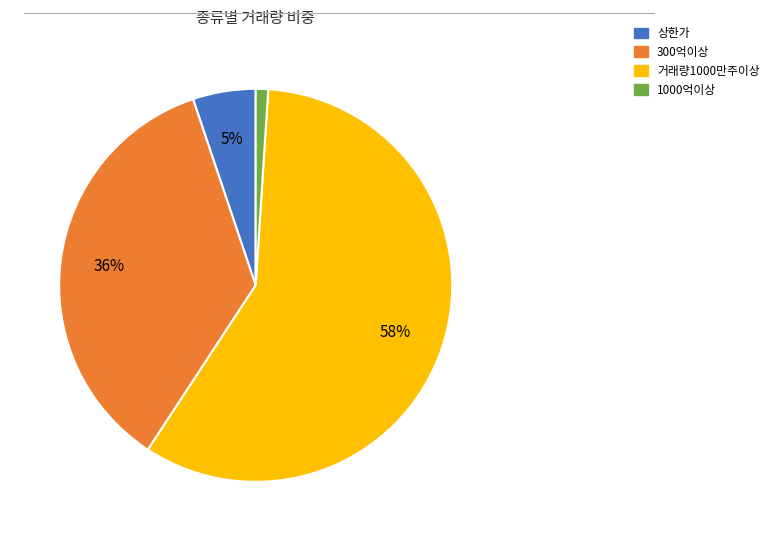

To the nearest percent, what is the average slice percentage?

25%